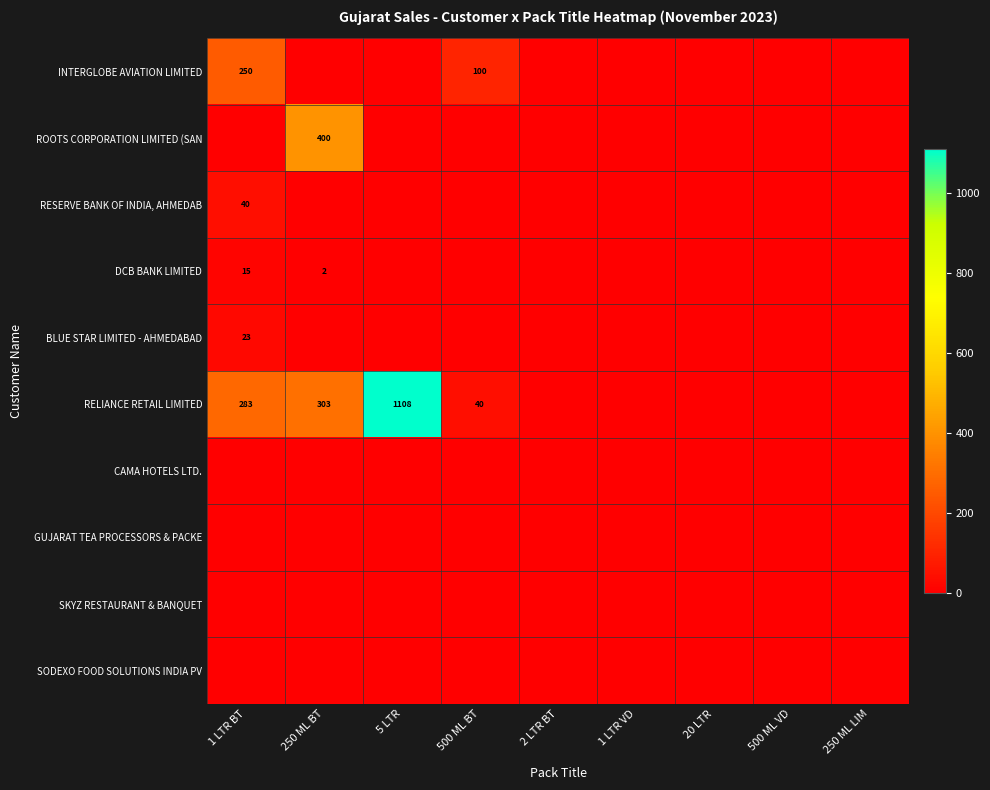

What is the maximum value shown in the chart?

1108